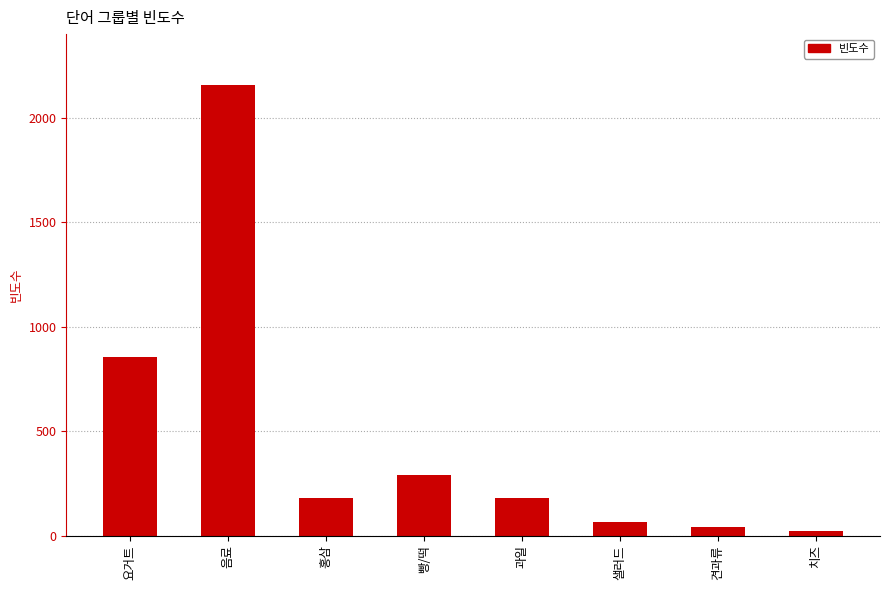

Which label corresponds to the largest value in the chart?

음료